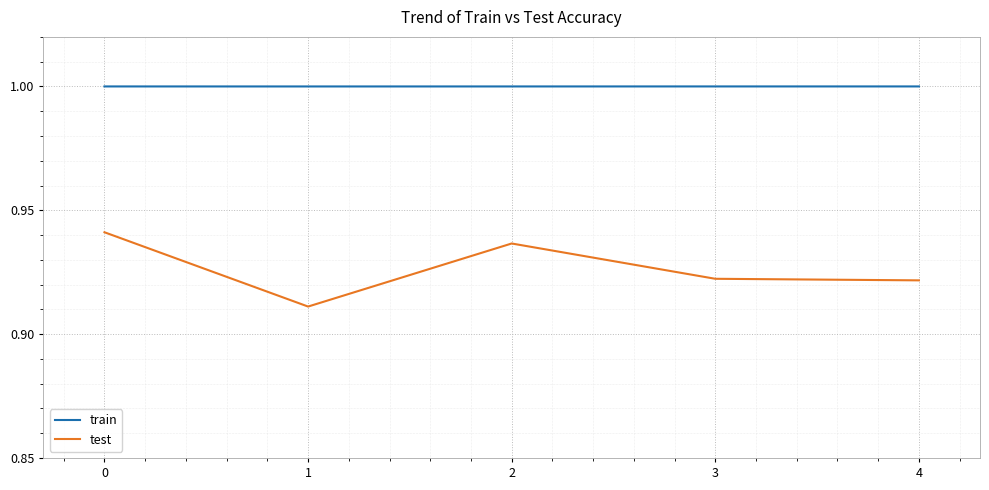

Is the value of test at 3 greater than the value of train at 2?

No